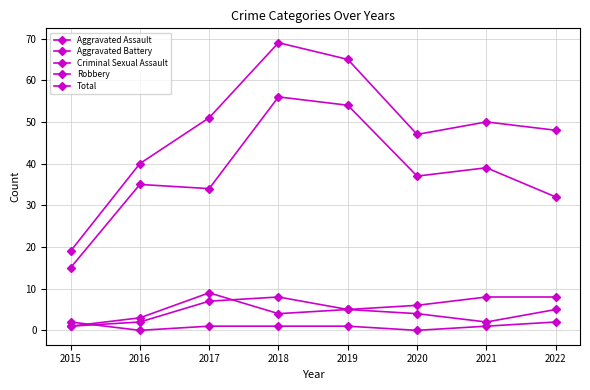

What is the sum of the Total values at 2017 and 2022?

99